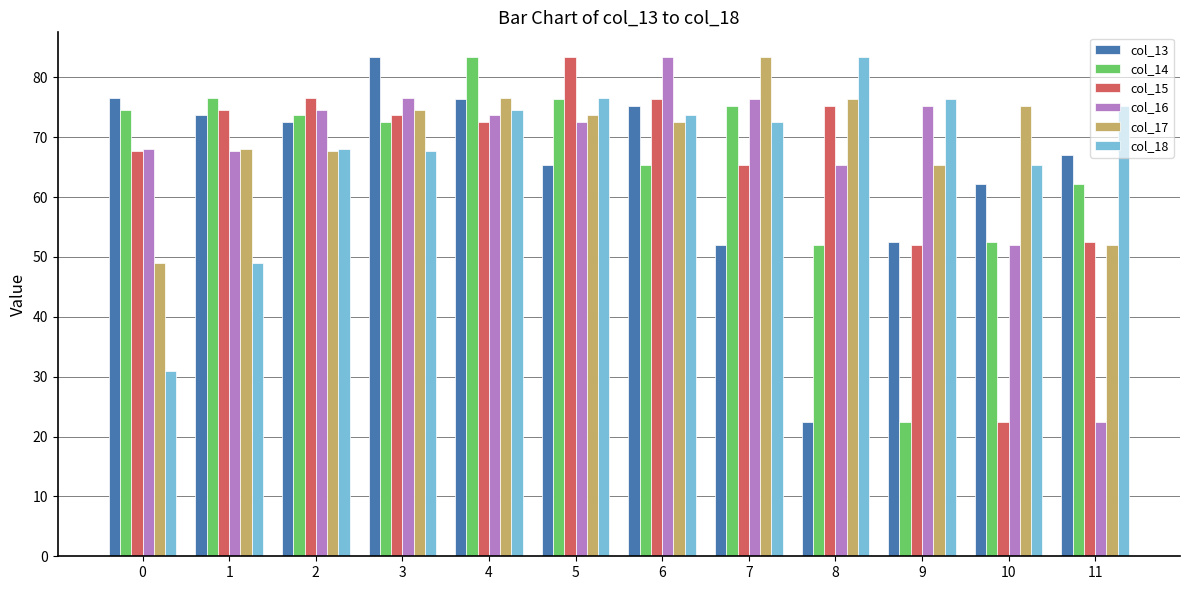

Which category has the highest value in the col_16 series?

6